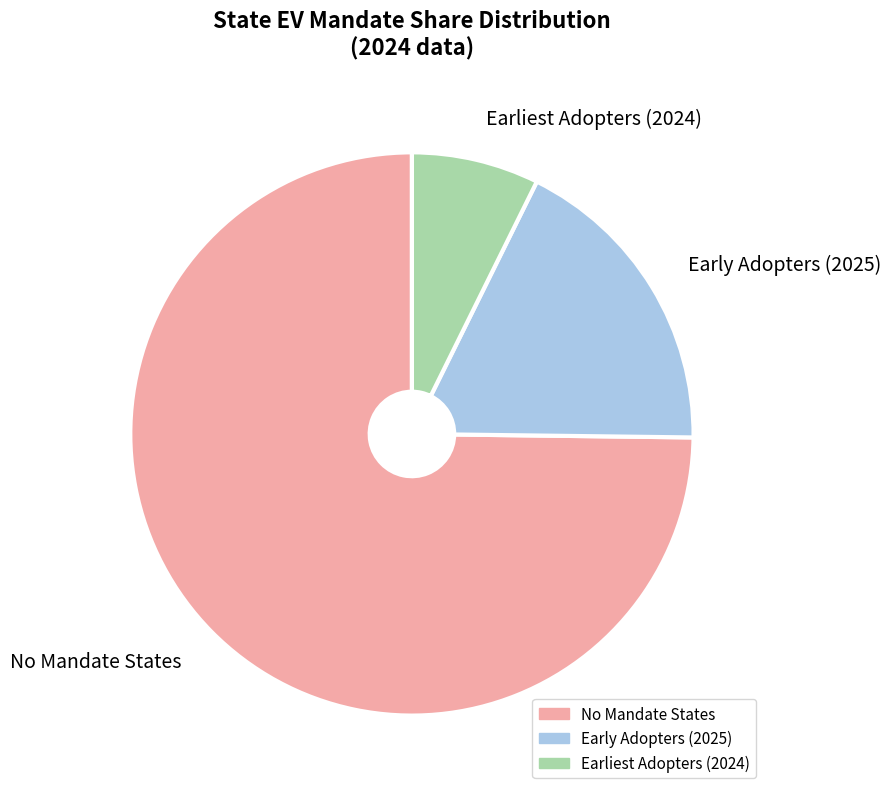

Do No Mandate States and Earliest Adopters (2024) together represent more than half of the pie?

Yes